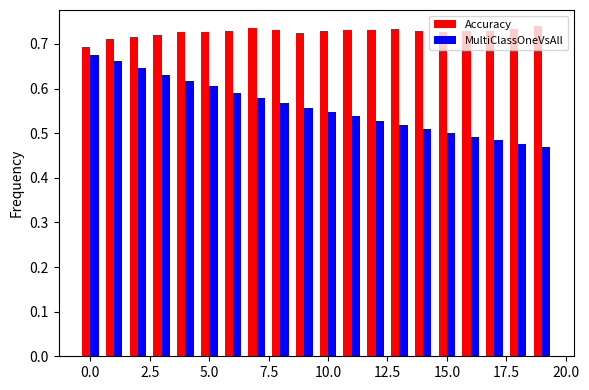

At how many categories does at least one series exceed 0?

20